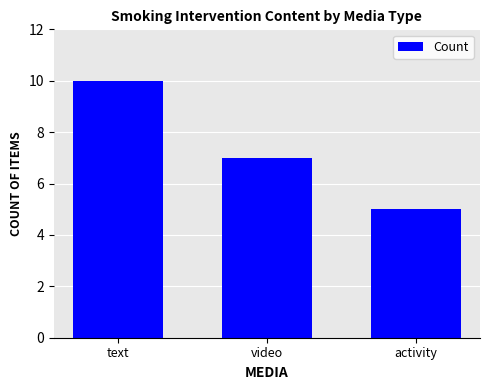

The value at text is 10. True or false?

True